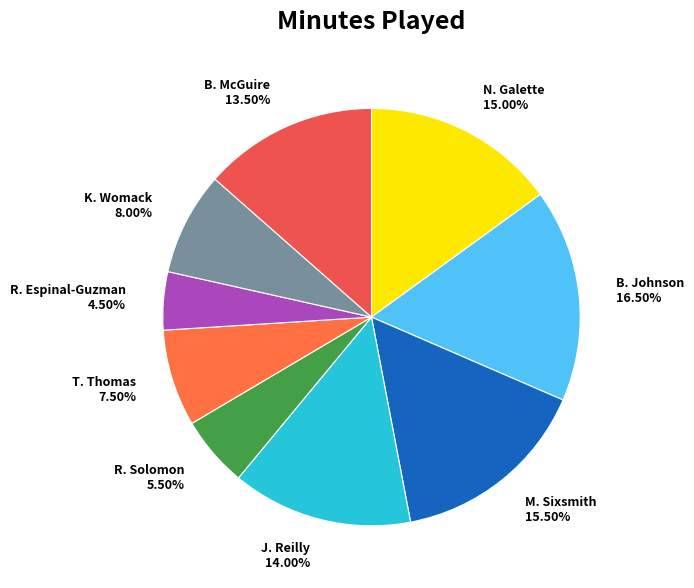

How many segments does this pie chart have?

9